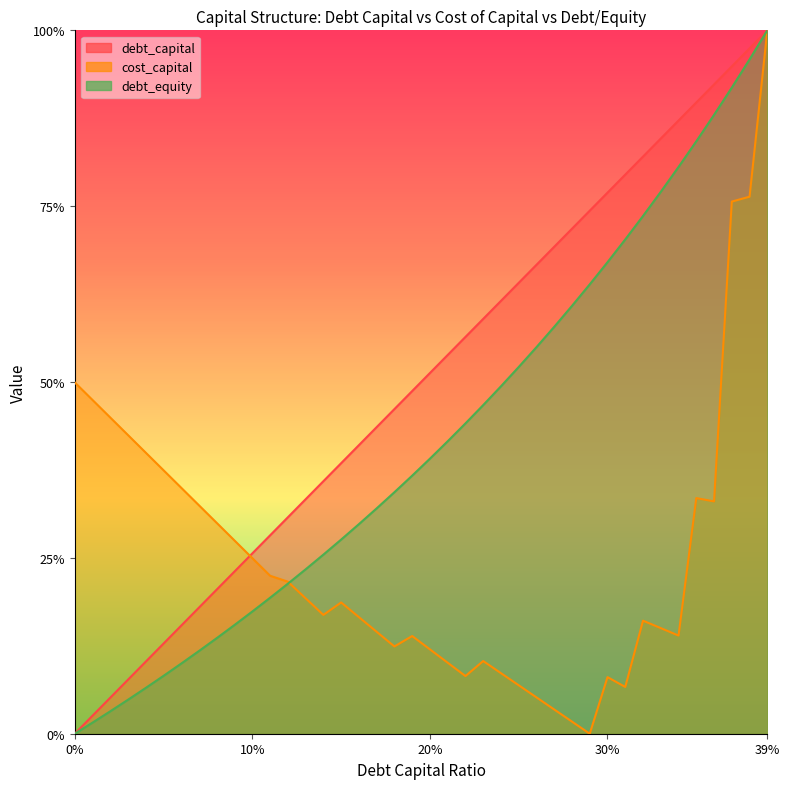

What is the average value of the debt_capital series?

0.5